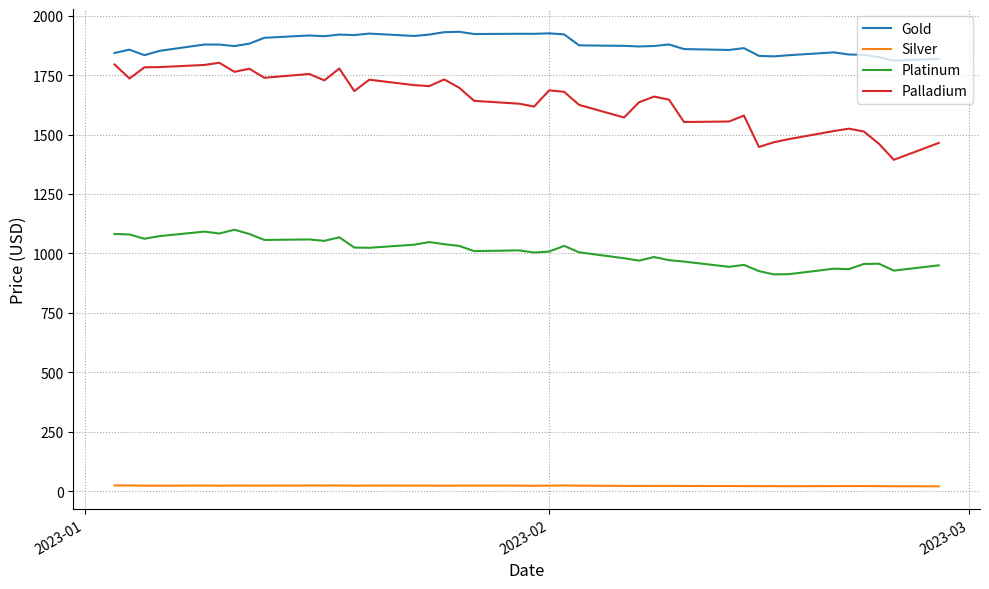

What is the greatest value displayed?

1932.5